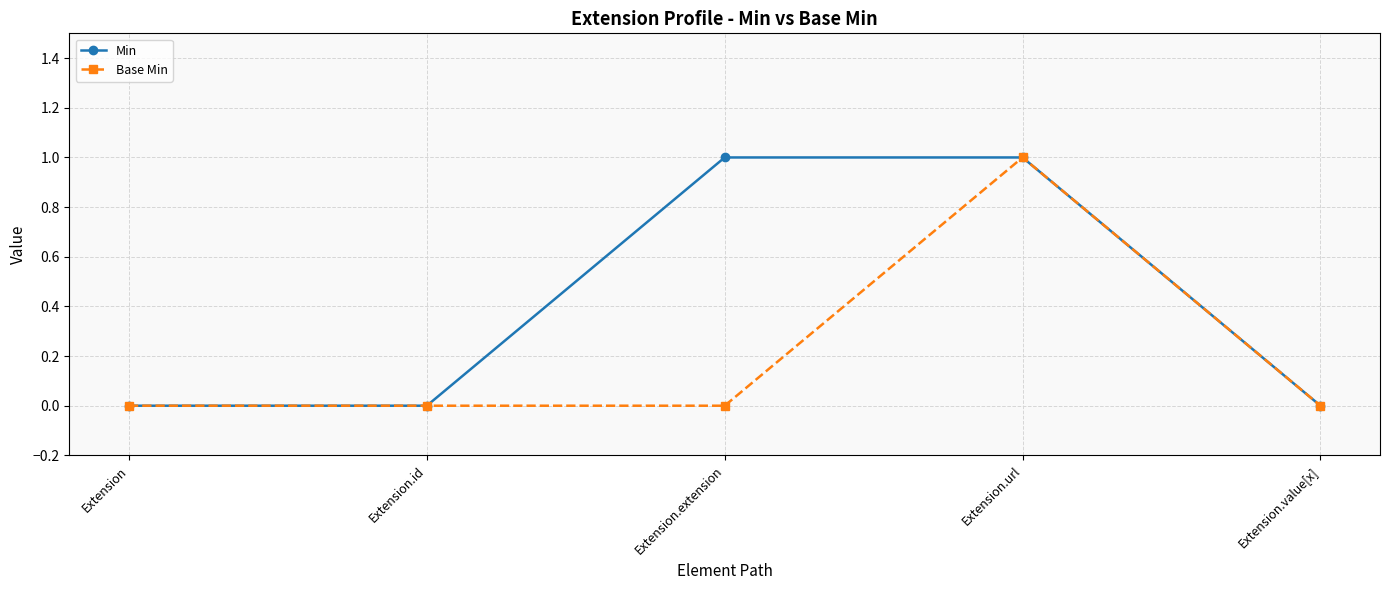

True or false: Min has a value of 0 at Extension.id.

True